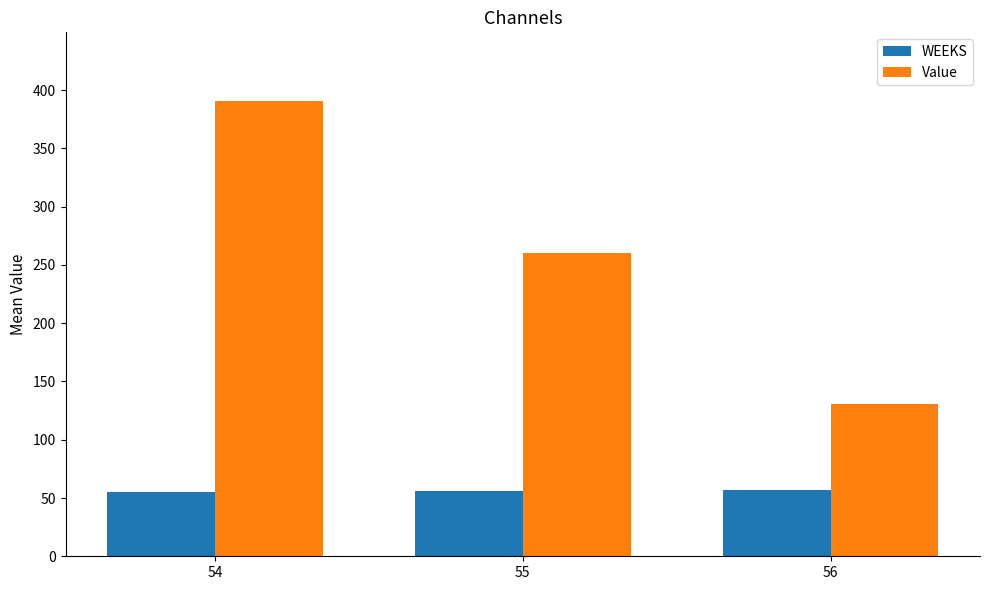

Rank the series at 55 from highest to lowest value.

Value, WEEKS